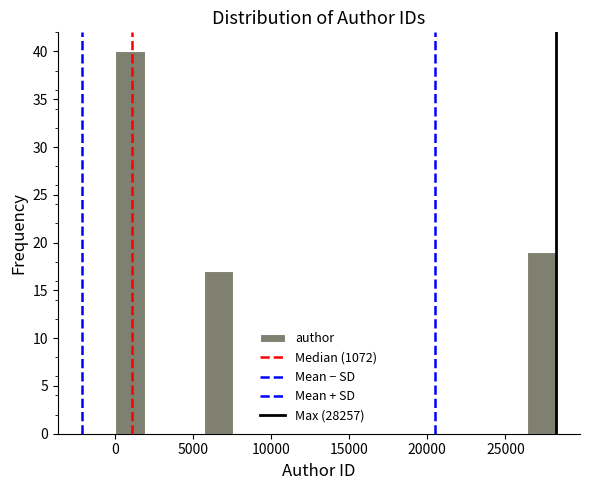

Around what value on the x-axis is the tallest bar? Give the approximate position of its centre, as read against the axis.

1000